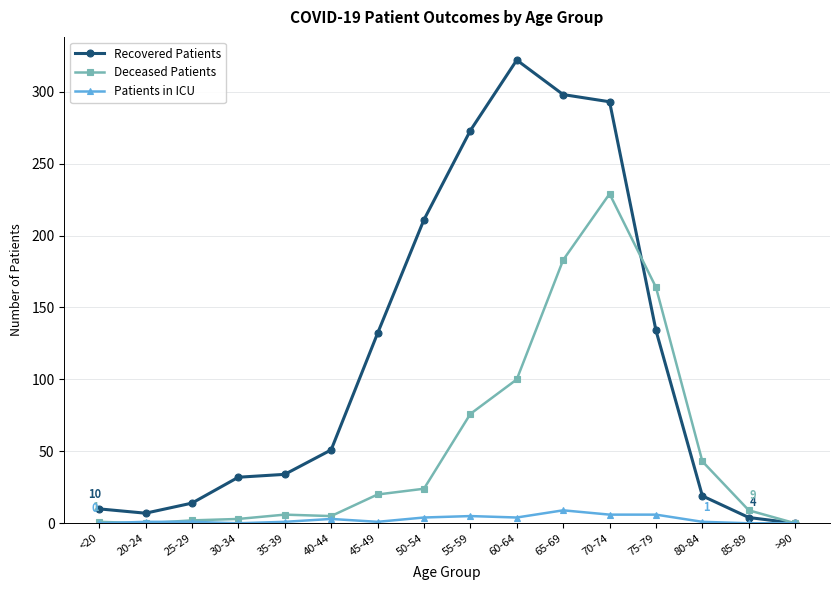

What is the maximum value for Recovered Patients?

322